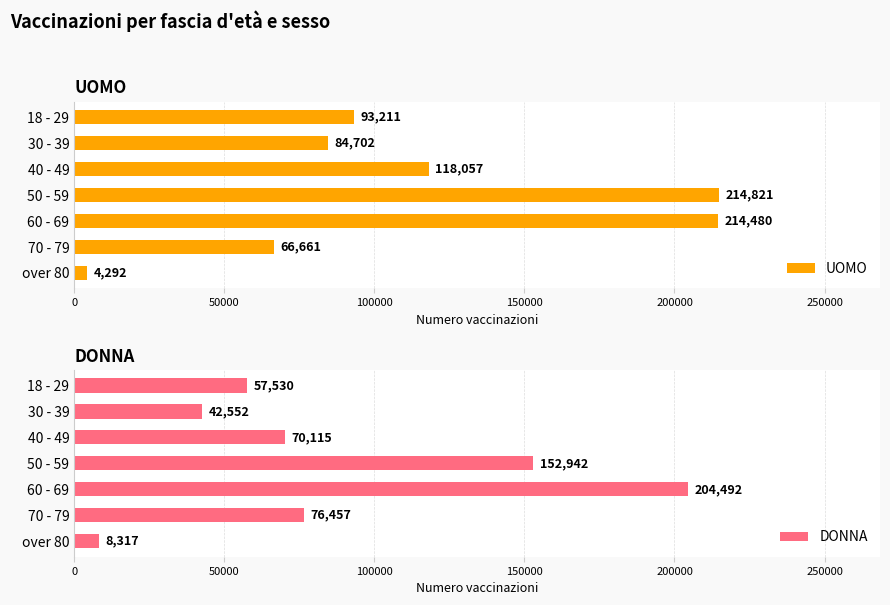

At which label does UOMO reach its minimum?

over 80